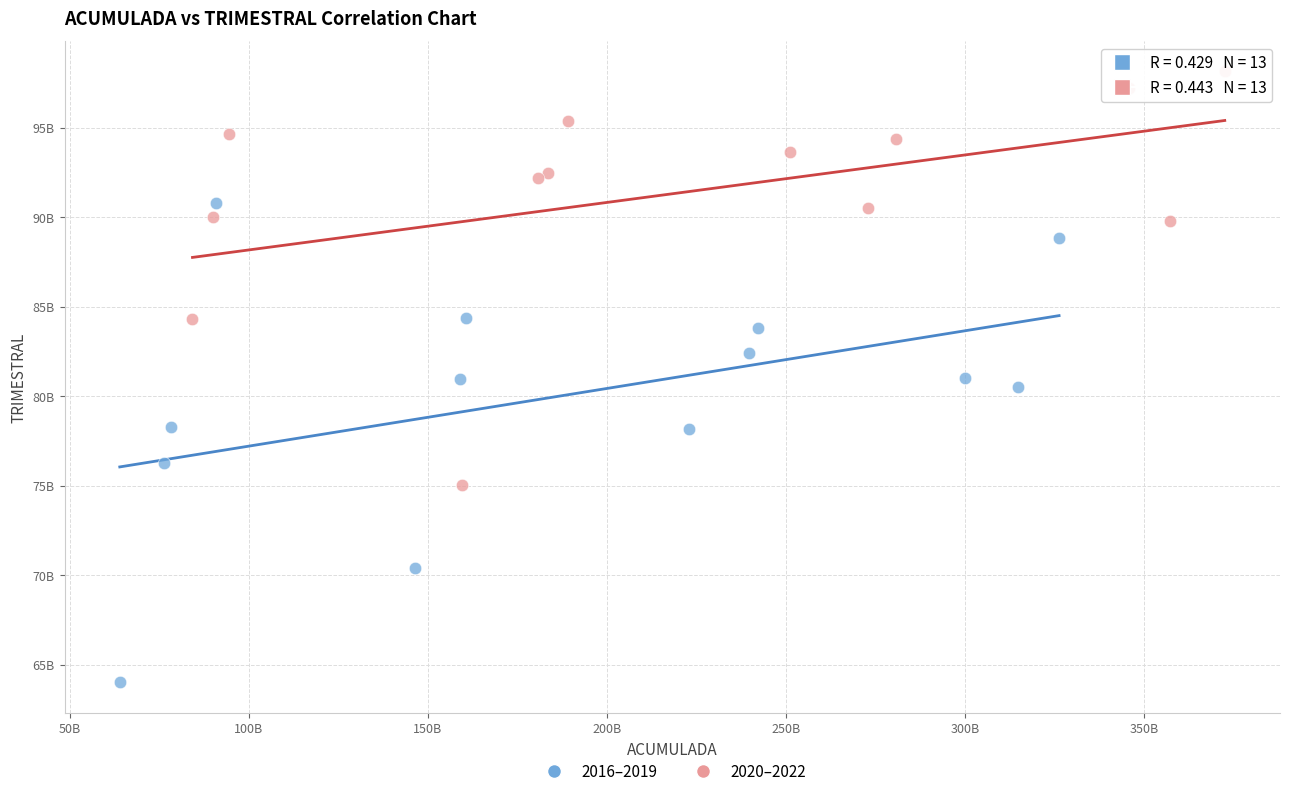

Which series reaches the maximum Y coordinate?

2020–2022